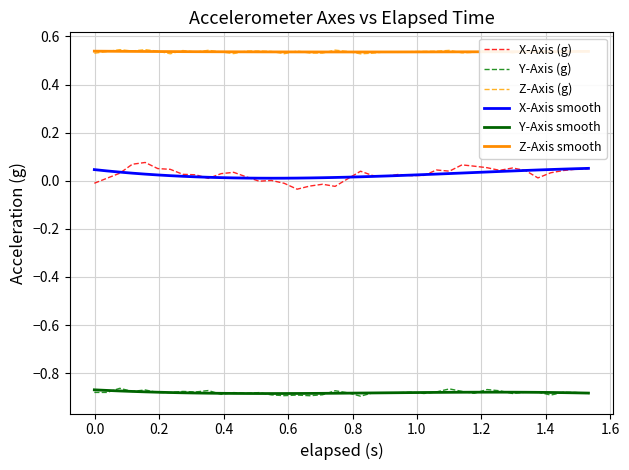

Which series has the largest range (max minus min)?

X-Axis (g)